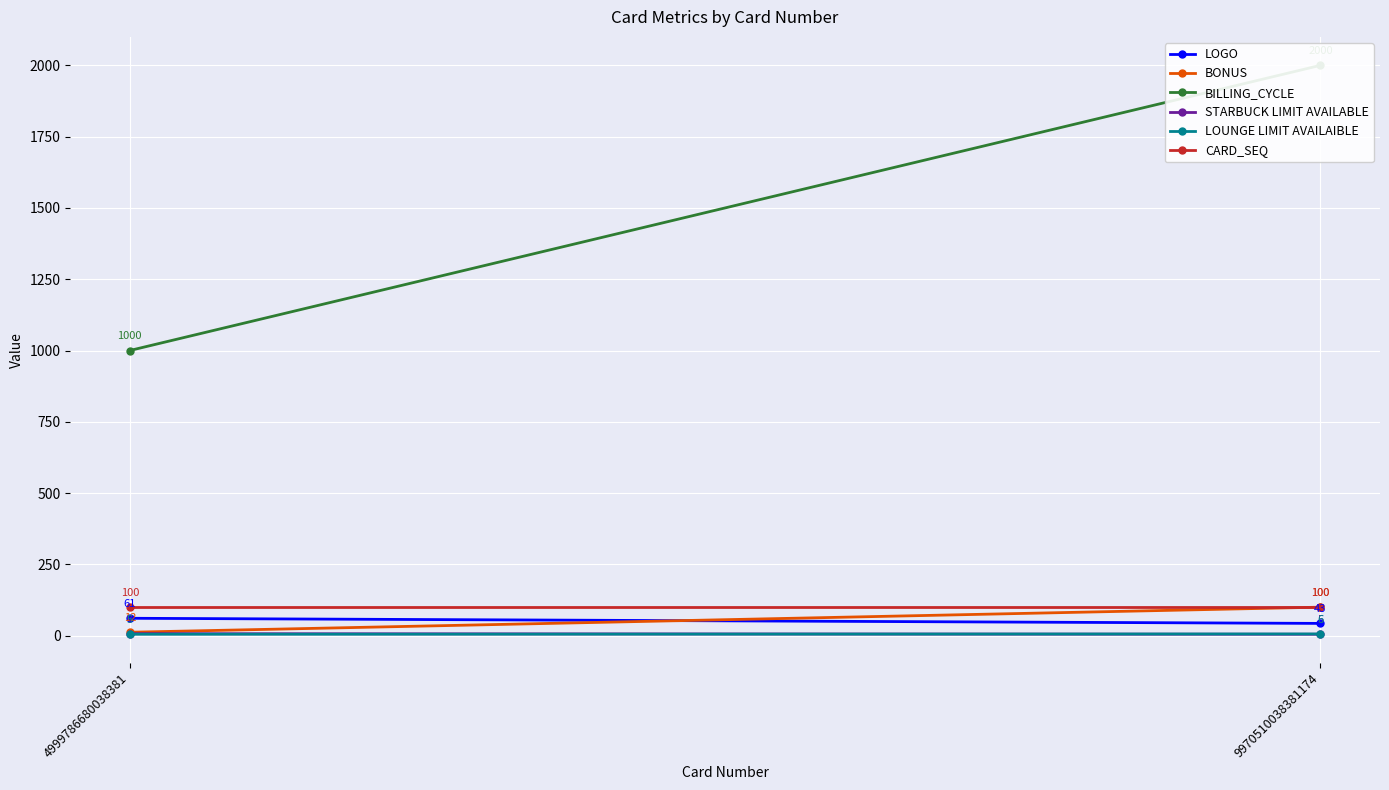

Between 9970510038381174 and 4999786680038381, which is larger?

4999786680038381